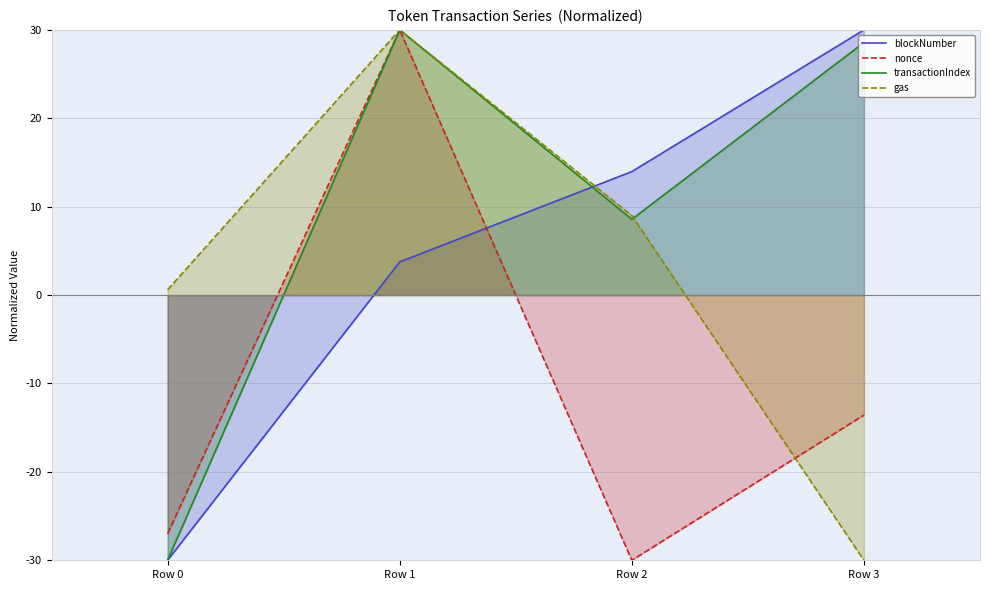

What is the average value of the transactionIndex series?

9.3